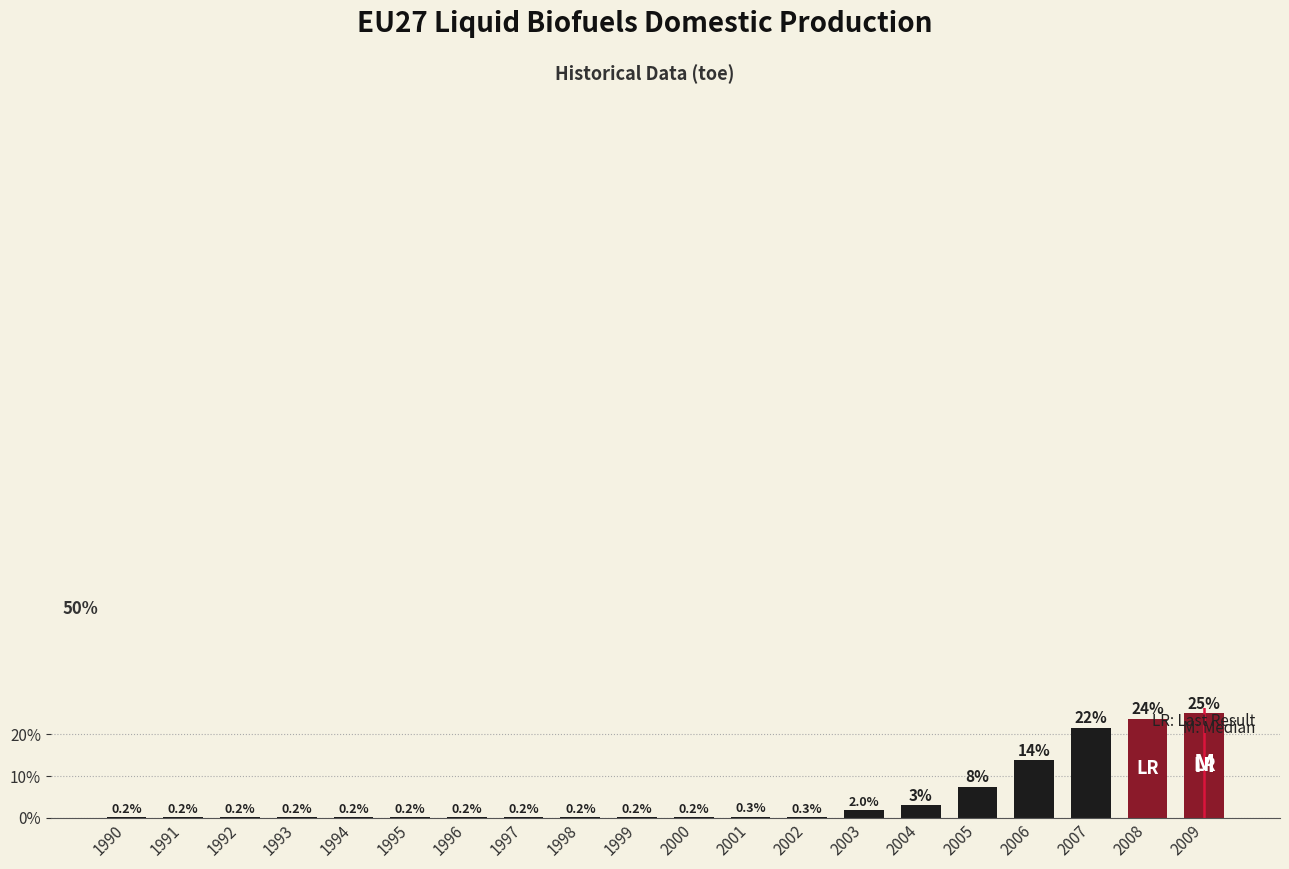

Reading right to left, what are all the values shown in this chart?

25.1	23.8	21.6	13.9	7.5	3.0	2.0	0.3	0.3	0.2	0.2	0.2	0.2	0.2	0.2	0.2	0.2	0.2	0.2	0.2